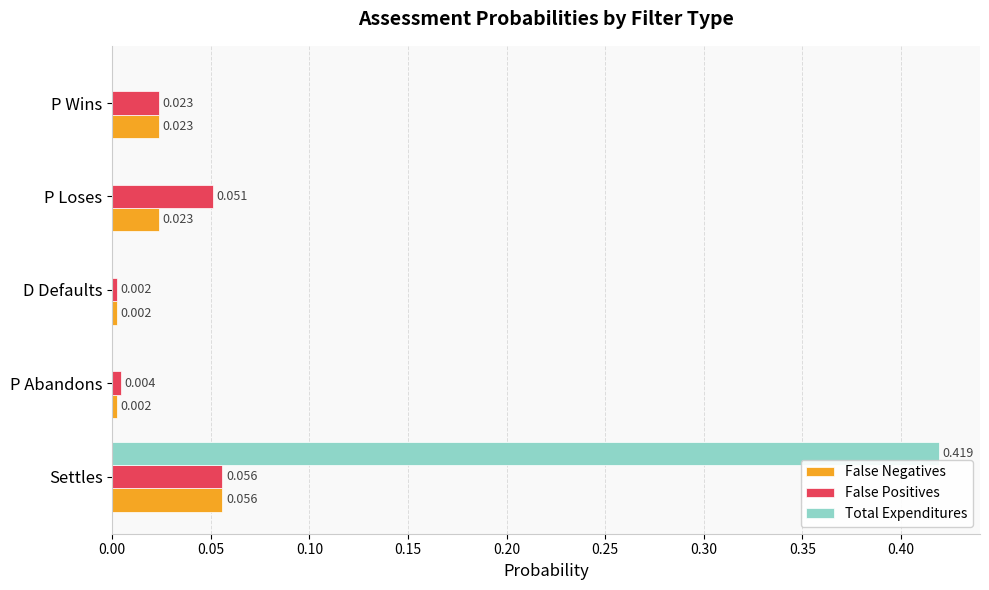

Where is False Positives nearest to the value 0?

D Defaults